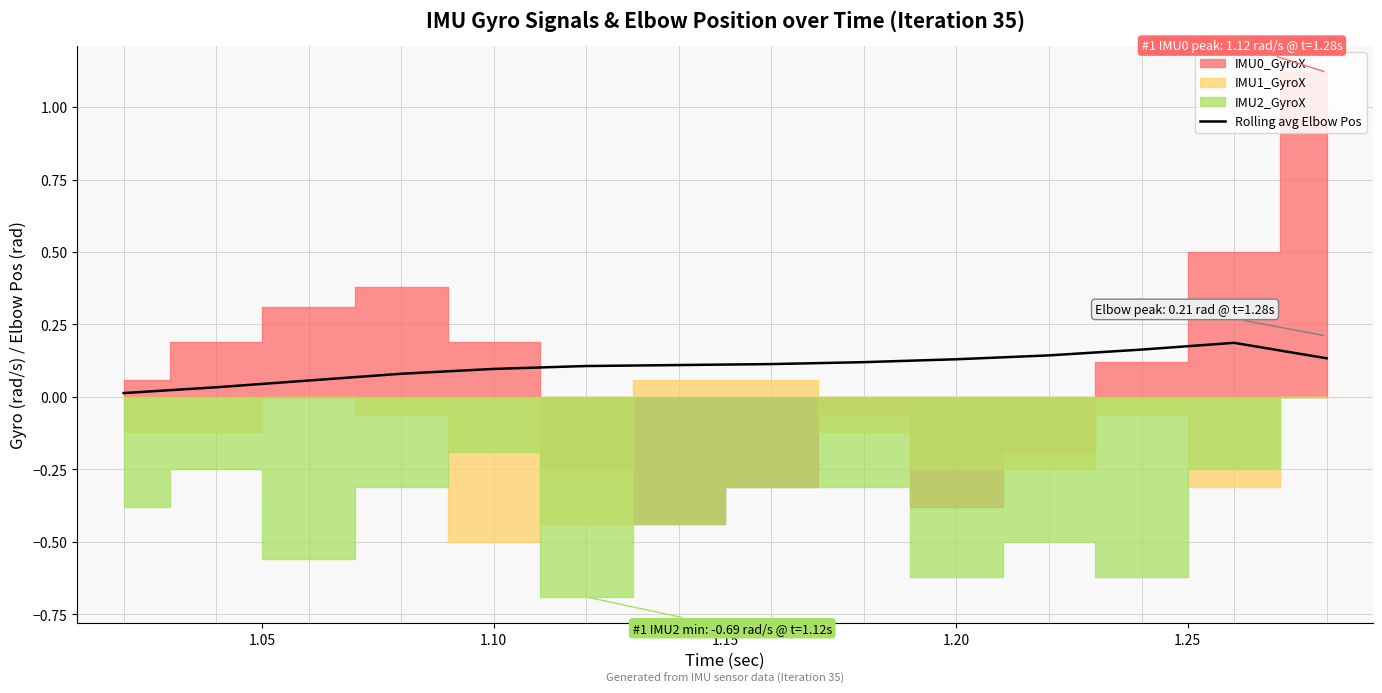

What is the average value?

0.1